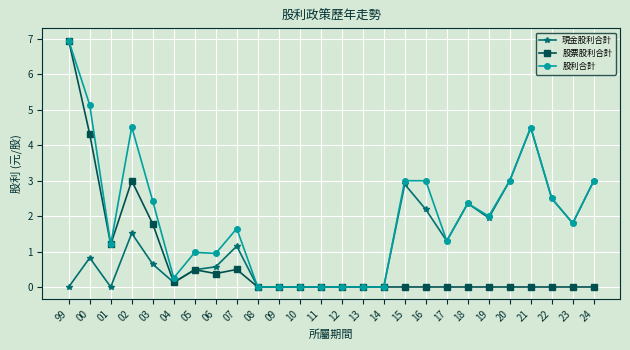

What is the difference between the highest and lowest values at 03?

1.8